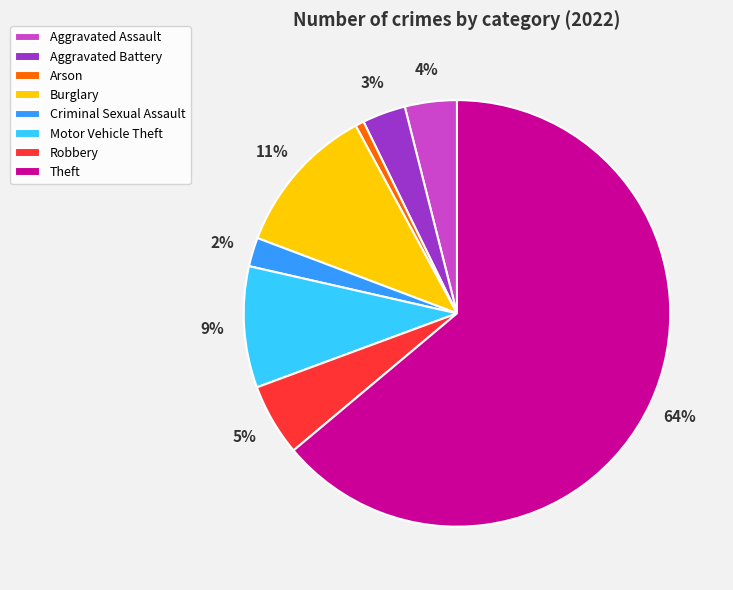

The Arson slice represents 1% of the pie. True or false?

True